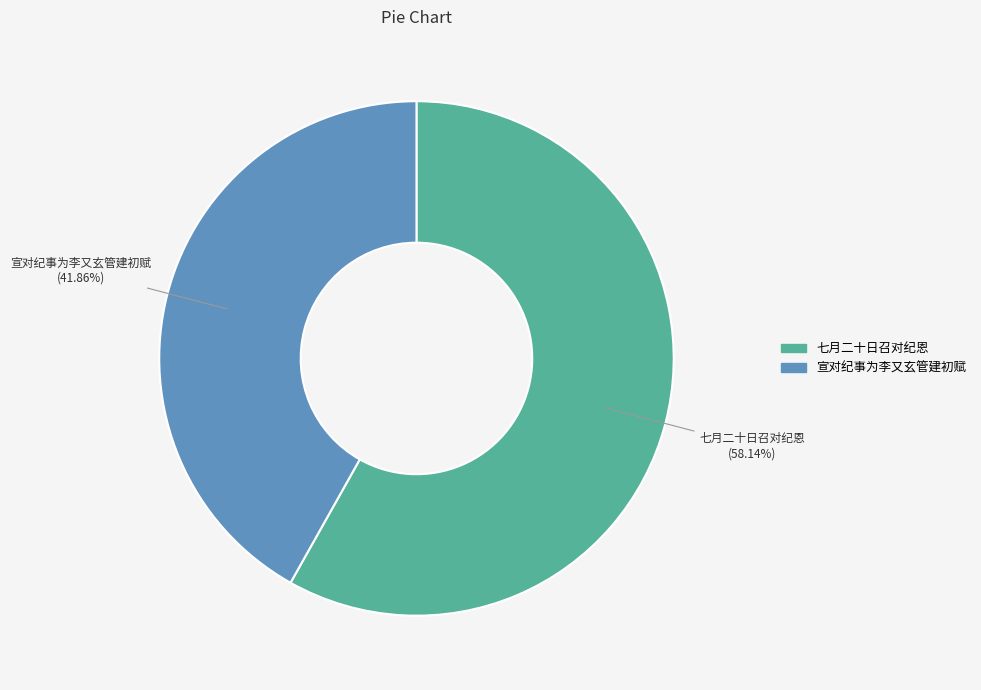

To the nearest percent, what is the combined percentage of 七月二十日召对纪恩 and 宣对纪事为李又玄管建初赋?

100%